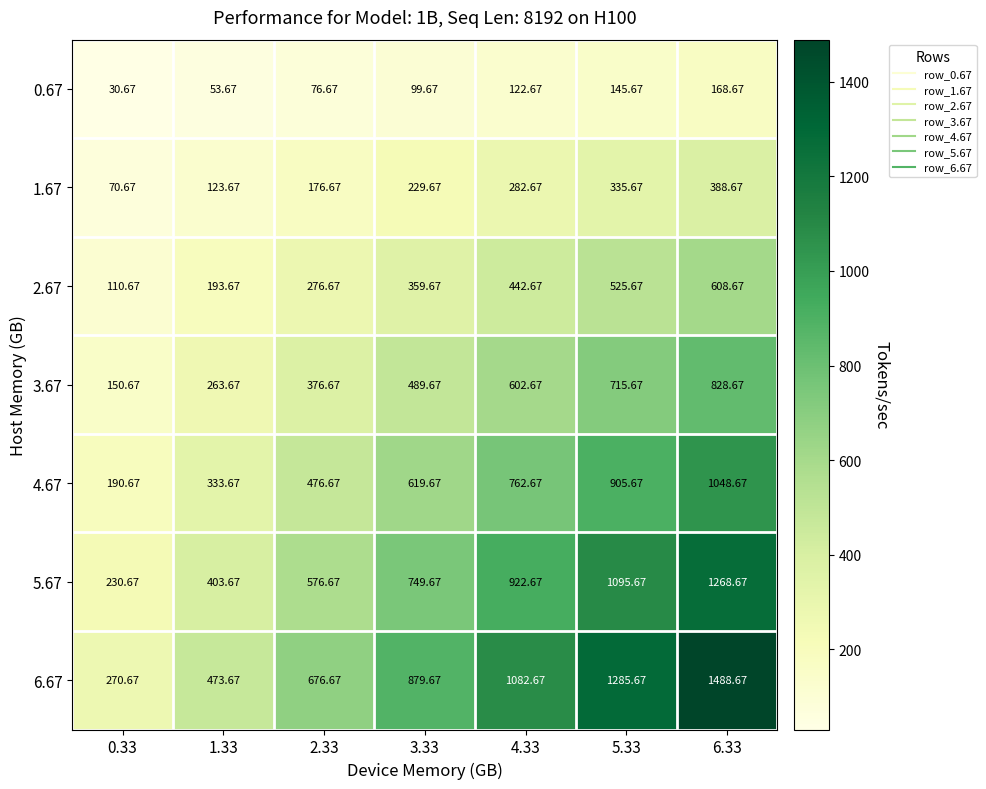

Is the value of 4.67 at 6.33 greater than the value of 0.67 at 2.33?

Yes